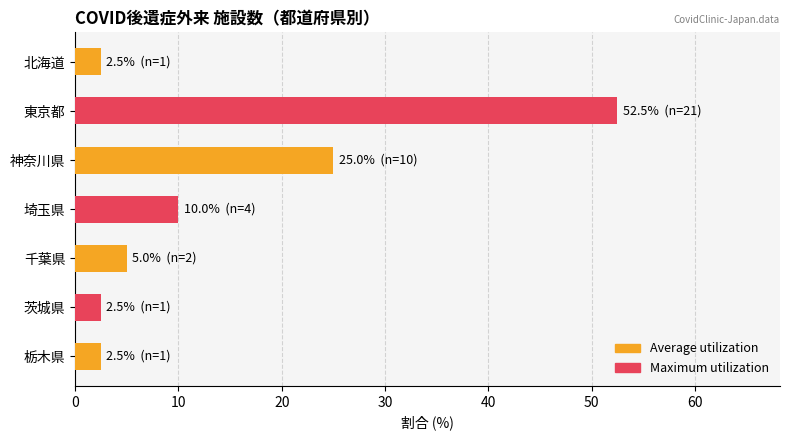

What is the change in value from 神奈川県 to 埼玉県?

-15.0